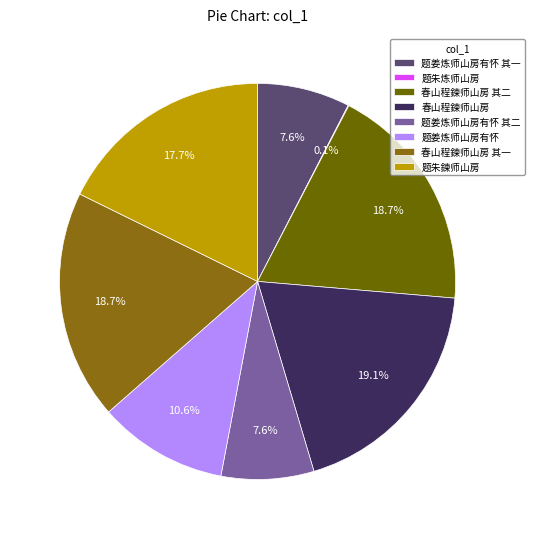

Which category has the smallest portion of the pie?

题朱炼师山房